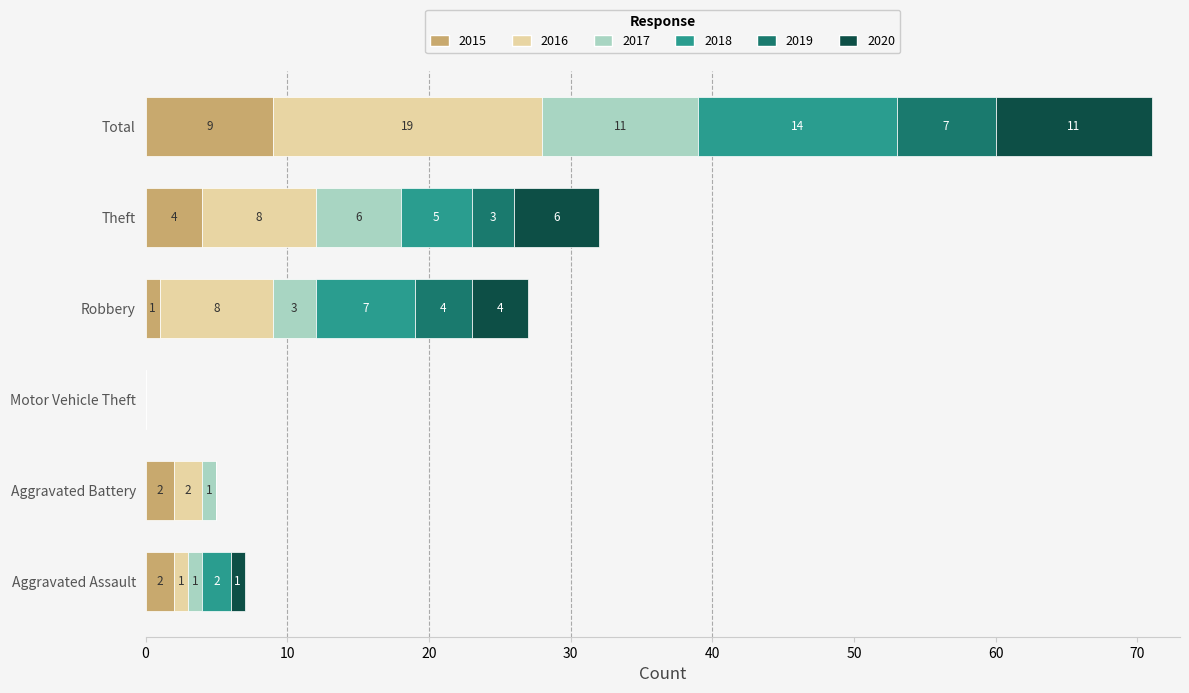

What are all the series names shown in the legend?

2015, 2016, 2017, 2018, 2019, 2020